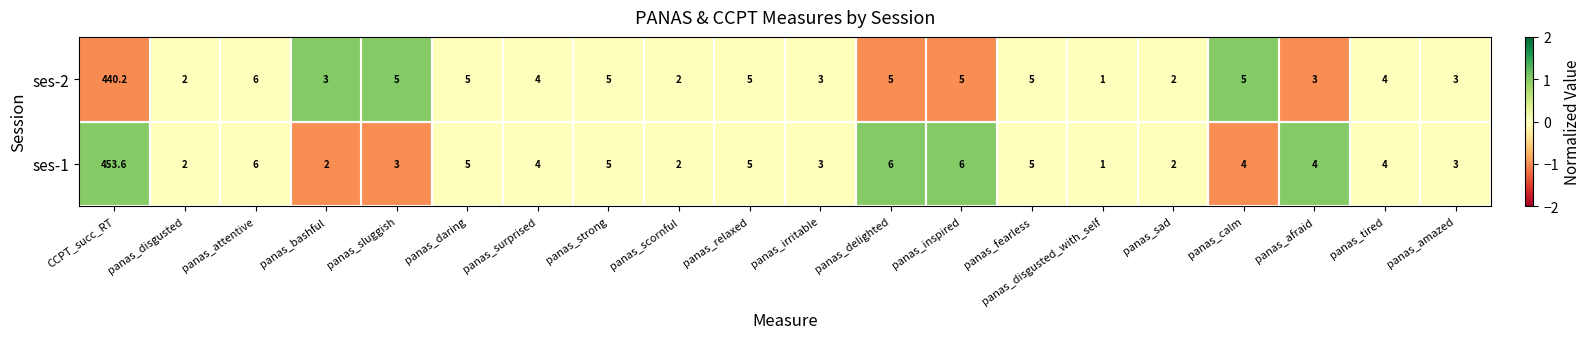

True or false: ses-1 has a value of 5.0 at panas_relaxed.

True